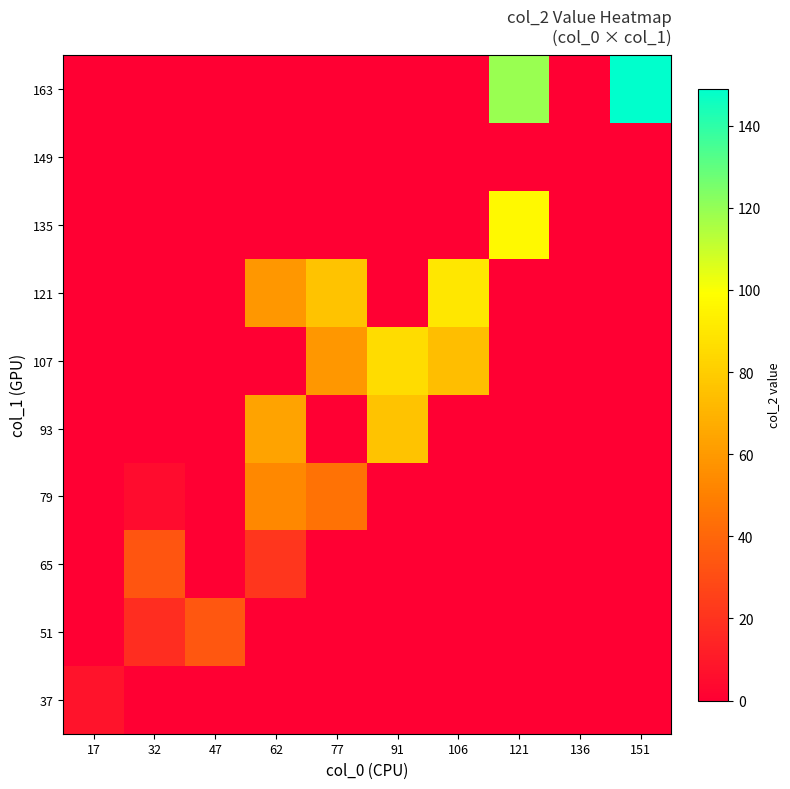

At which category is the sum across all series the highest?

121